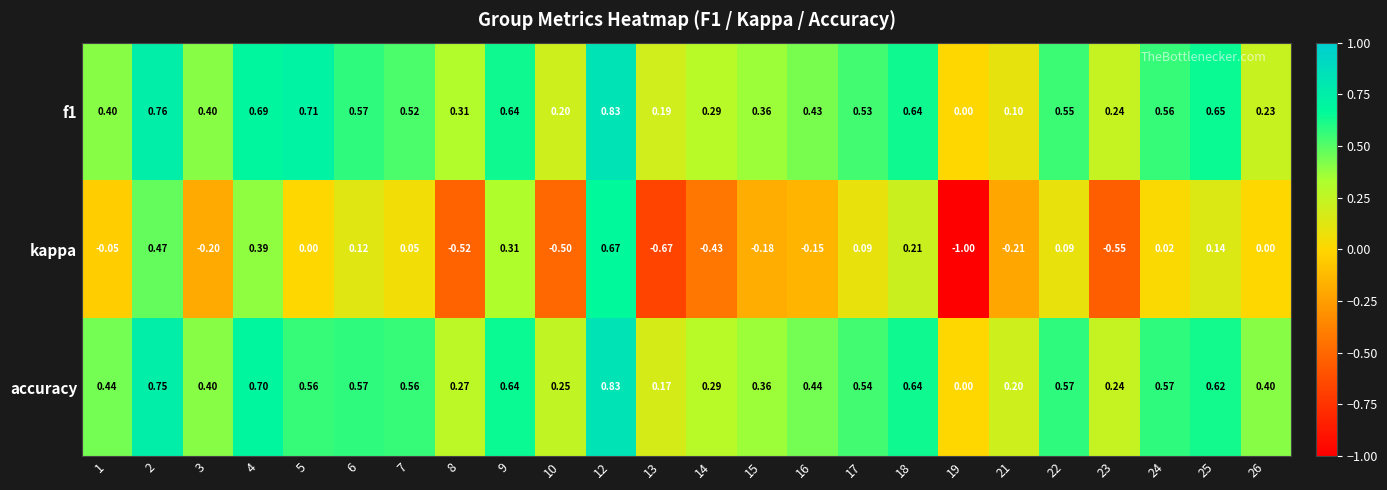

Is the value of kappa at 23 greater than the value of f1 at 3?

No